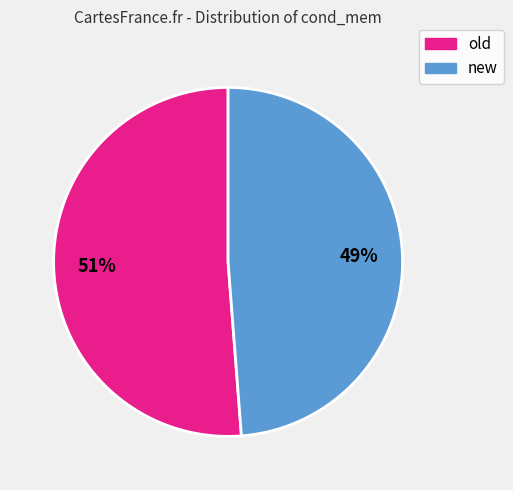

What percentage is the old slice, to the nearest percent?

51%